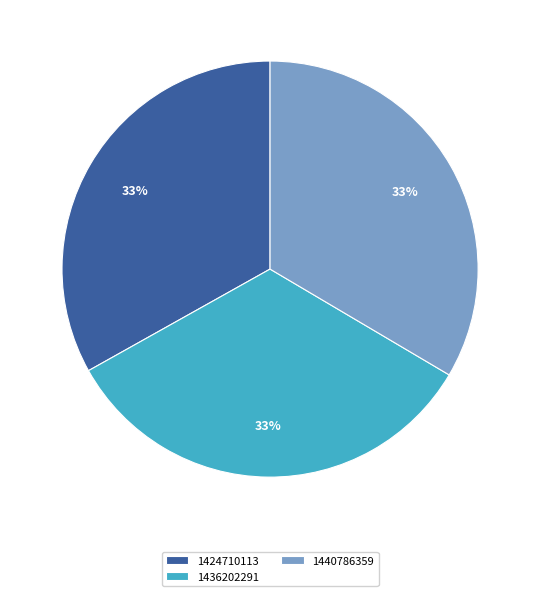

Is there any slice that represents more than half of the pie?

No